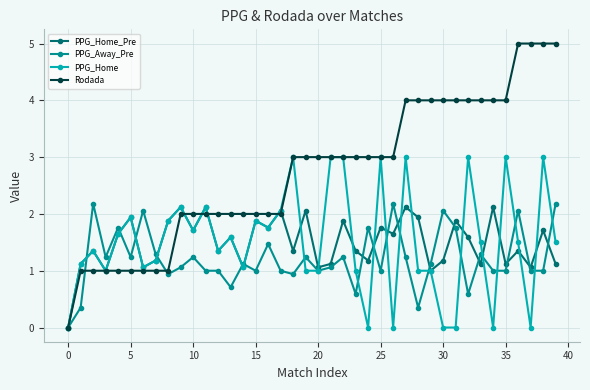

In PPG_Home_Pre, how many points are lower than both neighbors (excluding endpoints)?

14